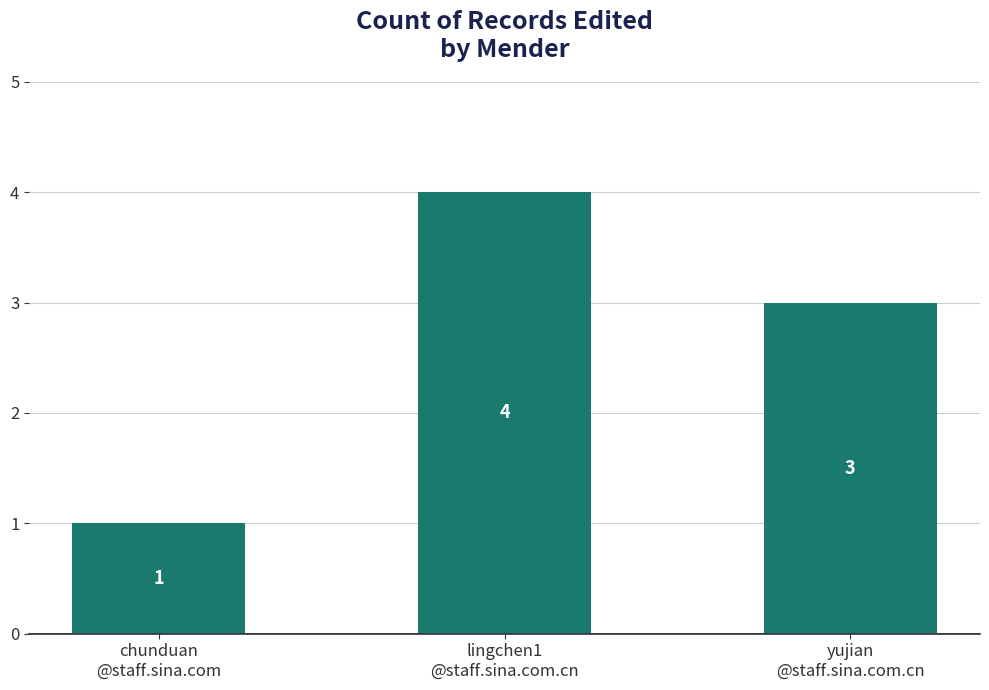

How many distinct data groups are displayed?

1